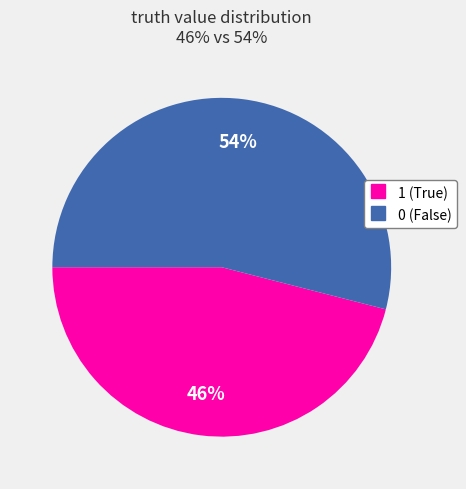

What is the smallest slice in the pie chart?

1